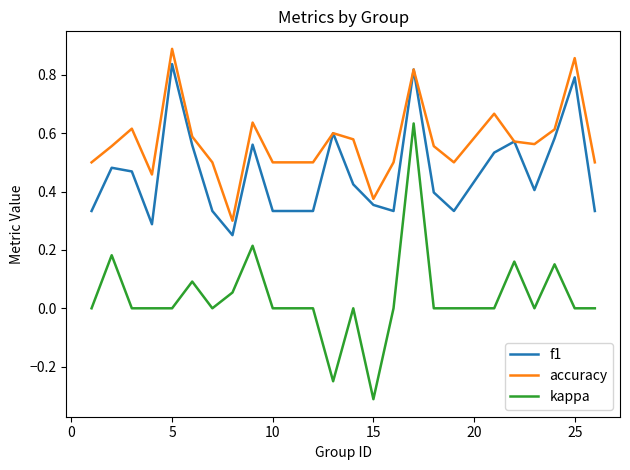

True or false: f1 and kappa intersect in this chart.

False